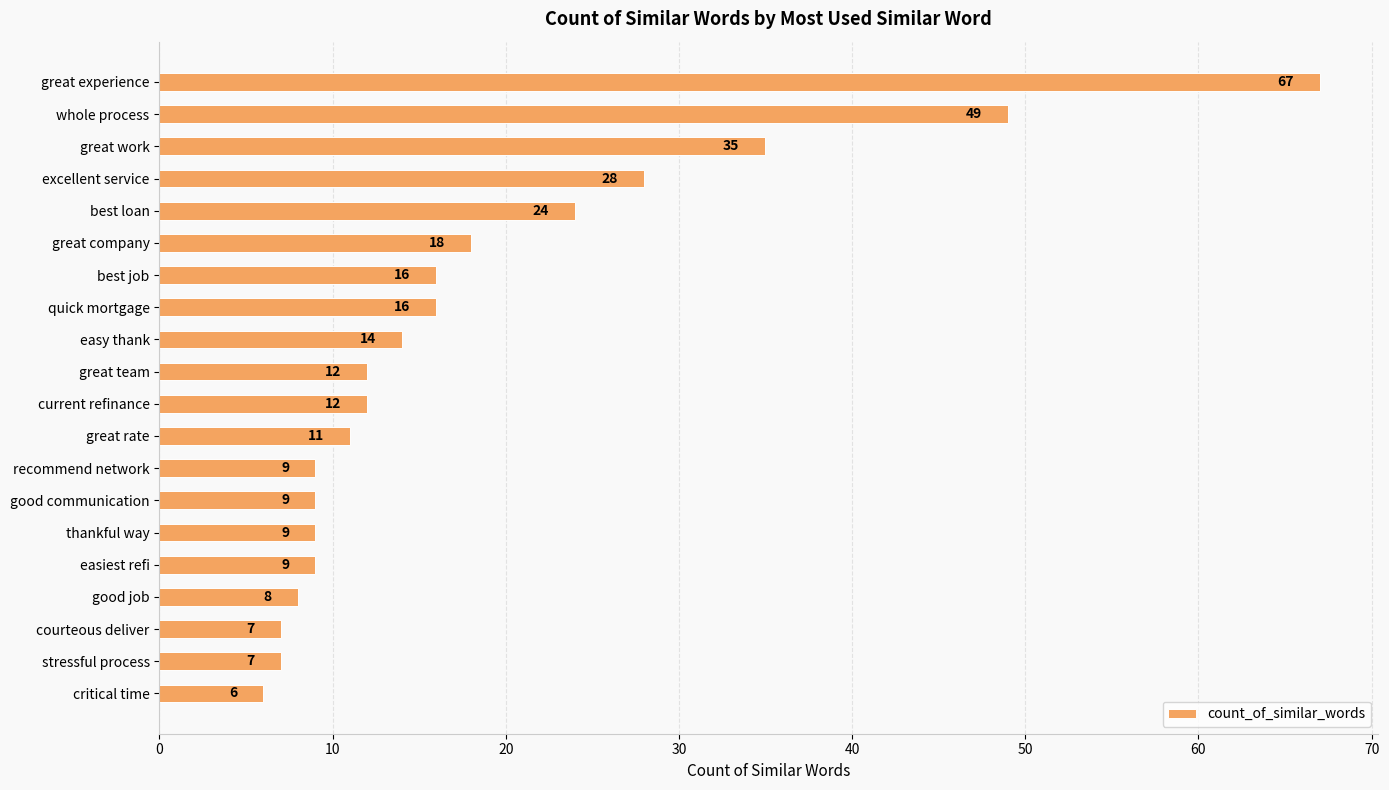

What is the ratio of the value at recommend network to the value at easy thank?

0.6